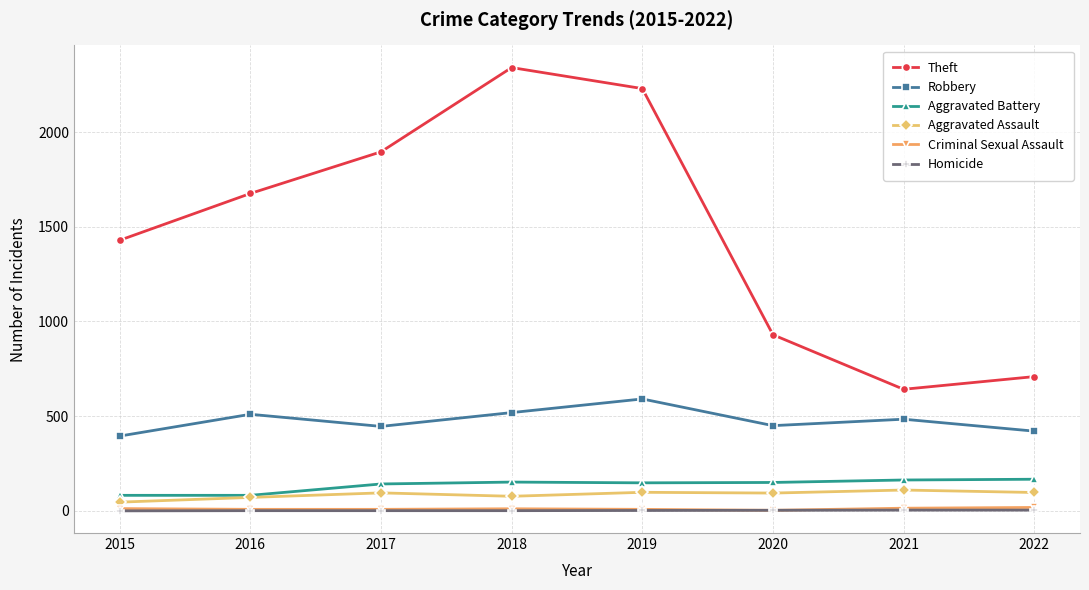

Which series changed the most between 2020 and 2021?

Theft